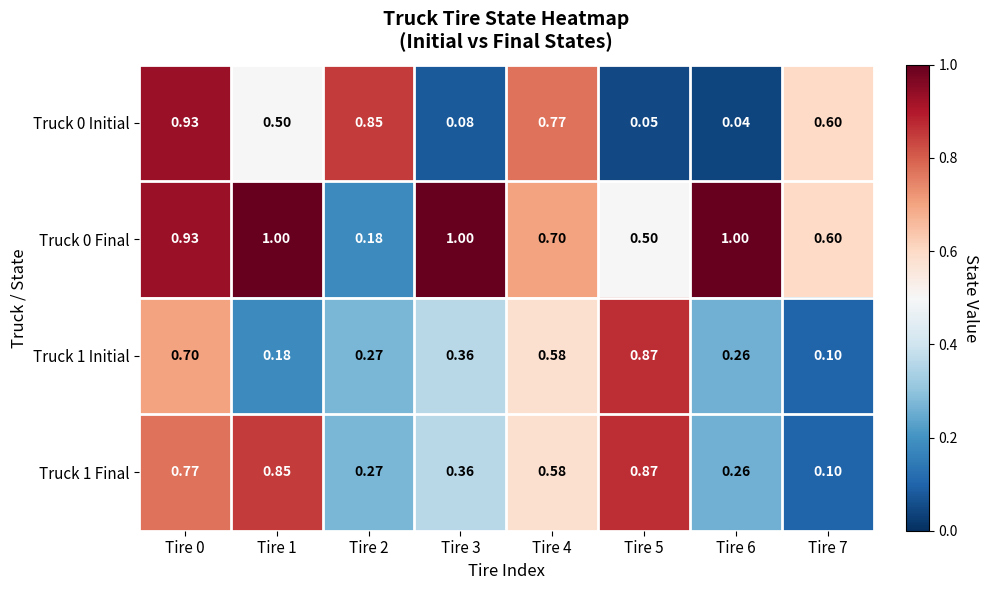

Is the value of Truck 0 Final at Tire 0 greater than the value of Truck 1 Initial at Tire 7?

Yes